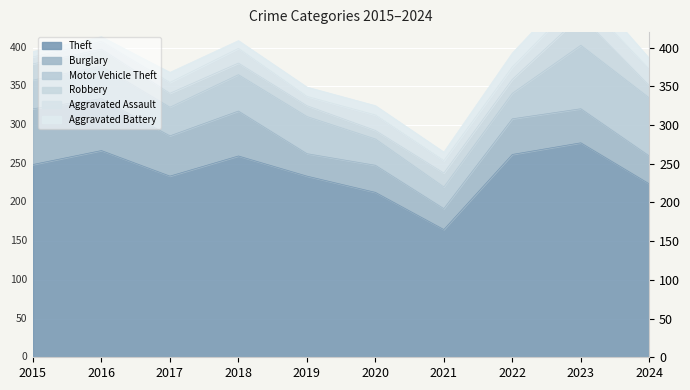

What are all the series names shown in the legend?

Theft, Burglary, Motor Vehicle Theft, Robbery, Aggravated Assault, Aggravated Battery